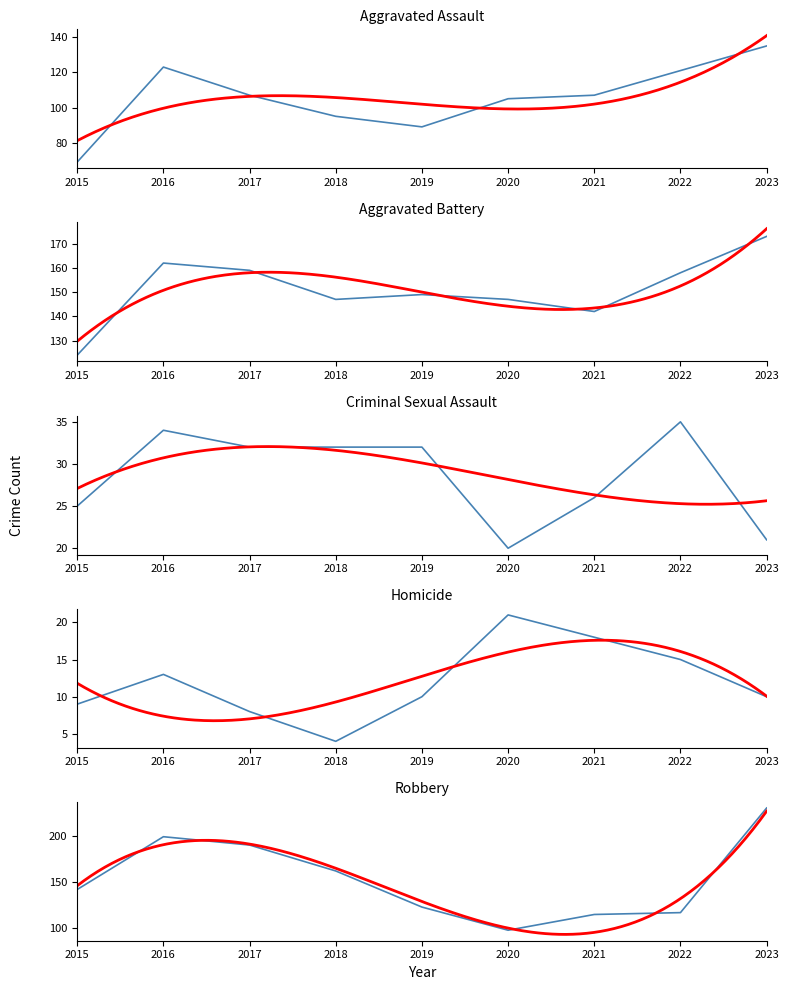

True or false: Aggravated Assault and Criminal Sexual Assault intersect in this chart.

False